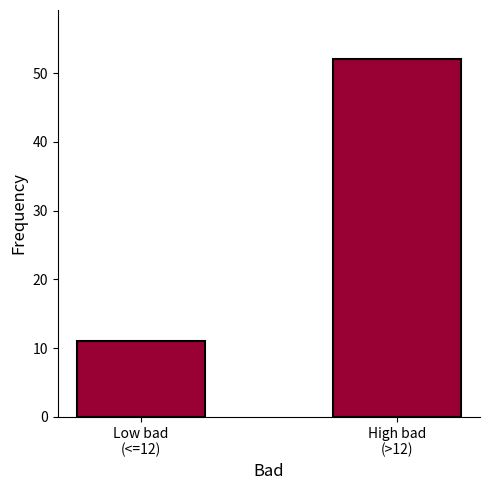

Which label corresponds to the smallest value in the chart?

Low bad
(<=12)